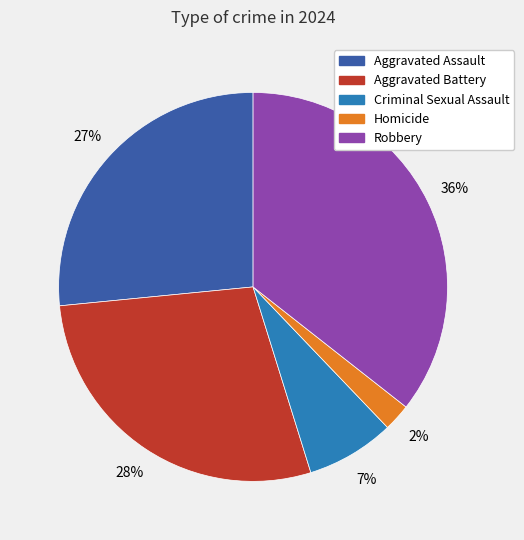

The Homicide slice represents 2% of the pie. True or false?

True